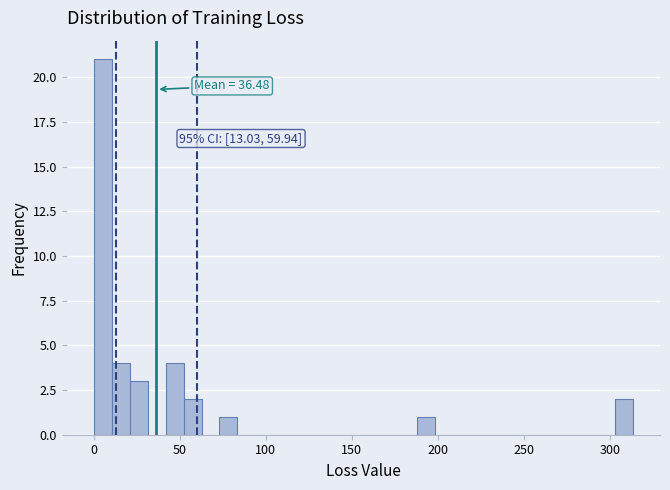

Around what value on the x-axis is the tallest bar? Give the approximate position of its centre, as read against the axis.

5